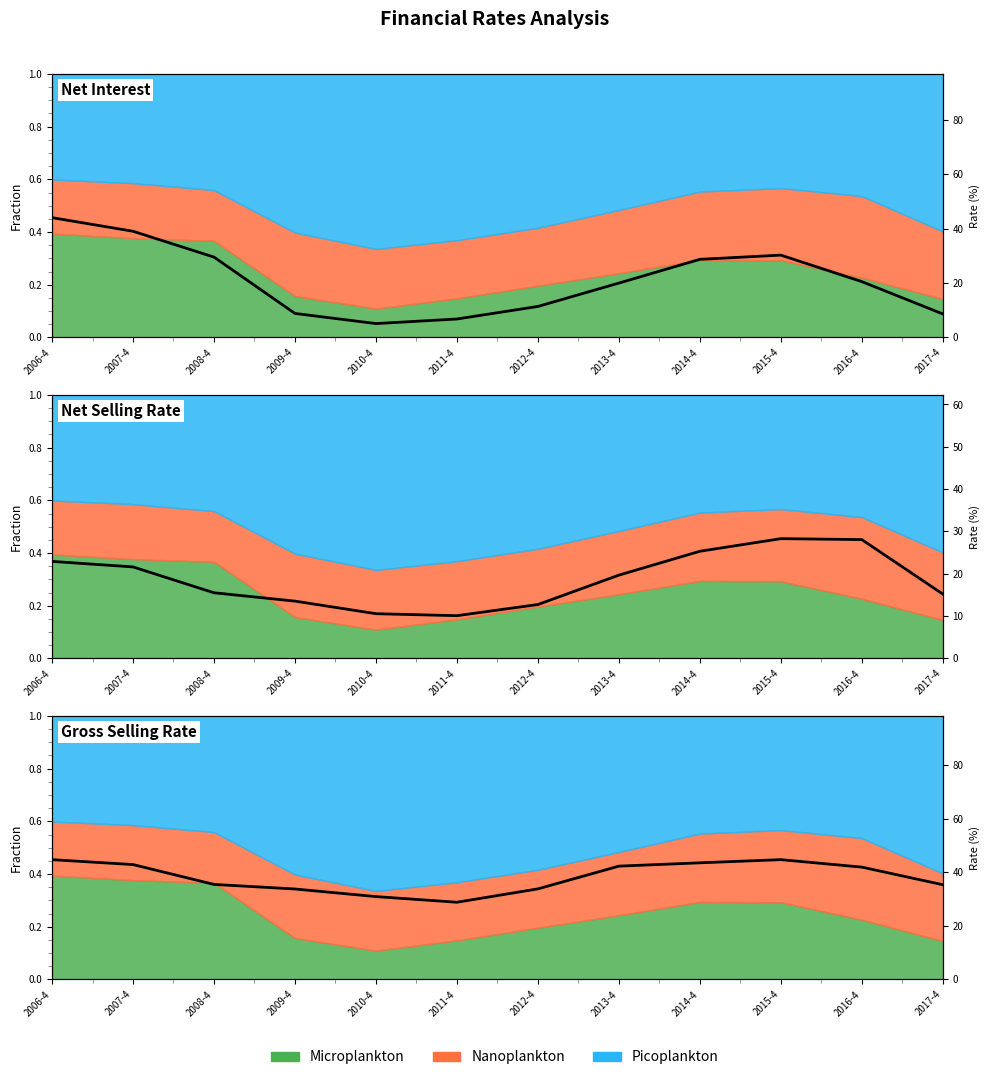

Count the number of categories in the chart.

12